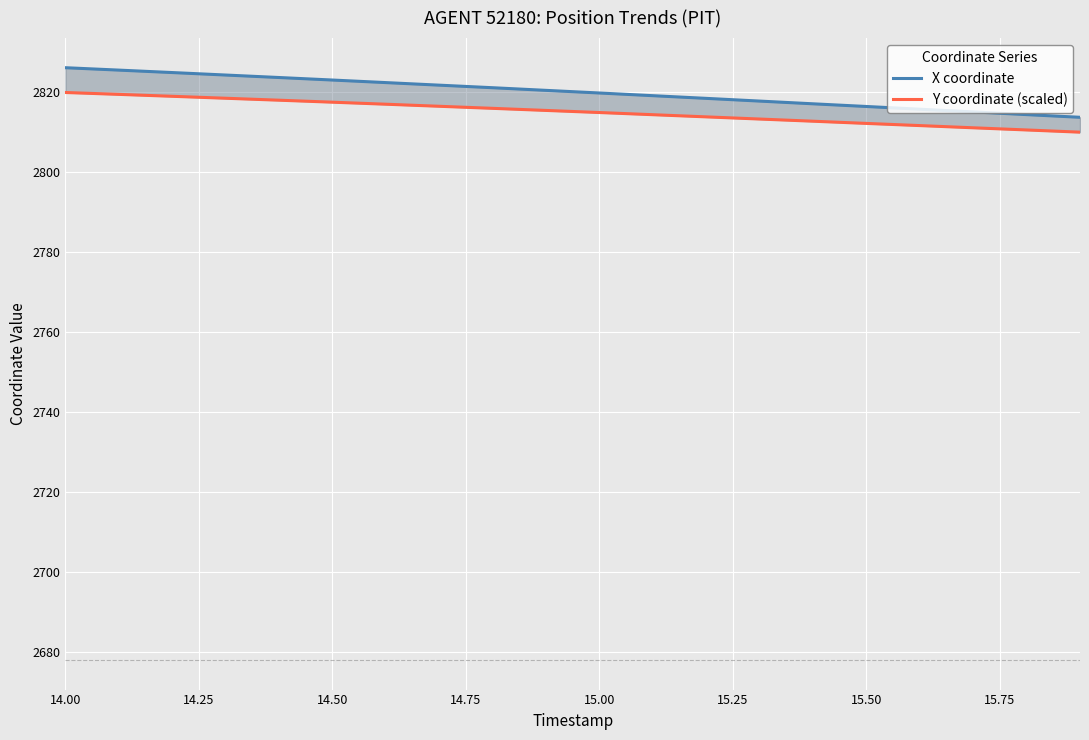

True or false: Y coordinate (scaled) and X coordinate cross at least once.

False